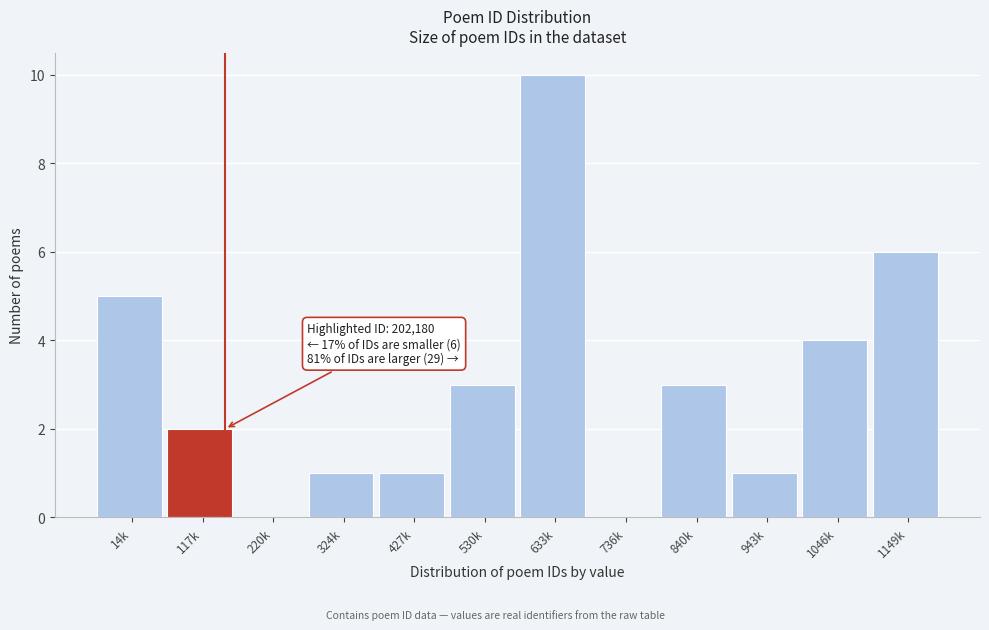

Reading left to right, list all the values displayed in this chart.

14k=5	117k=2	220k=0	324k=1	427k=1	530k=3	633k=10	736k=0	840k=3	943k=1	1046k=4	1149k=6